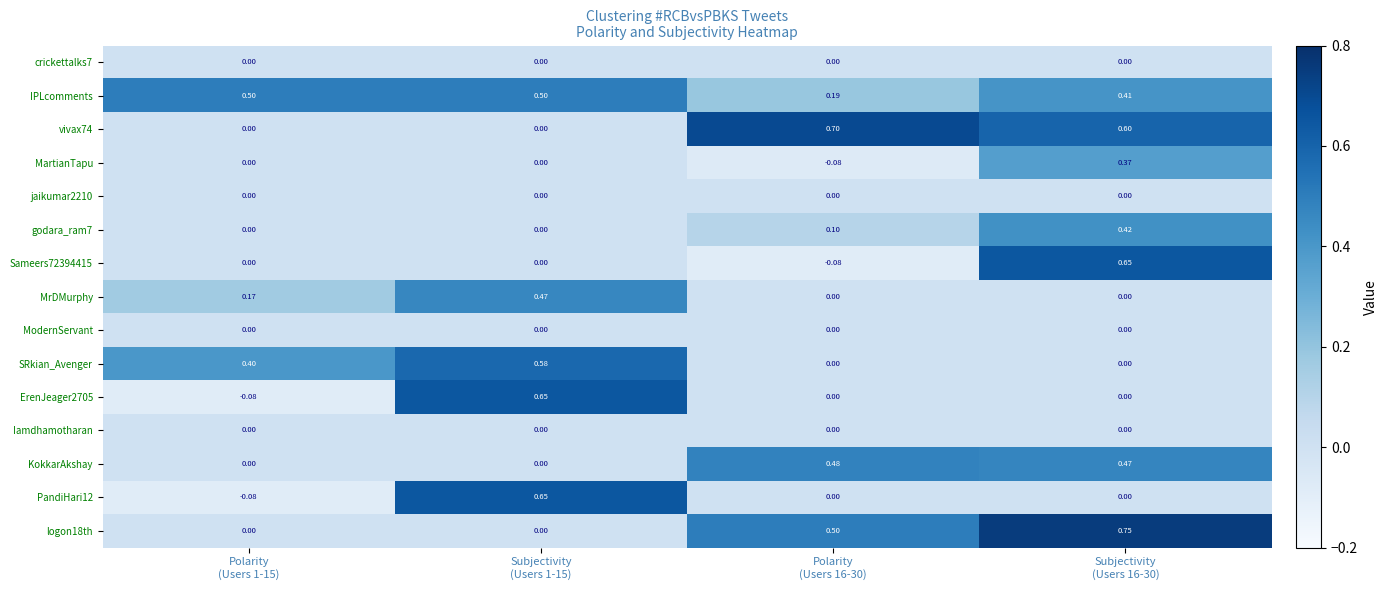

Which series has the largest total across all categories?

IPLcomments